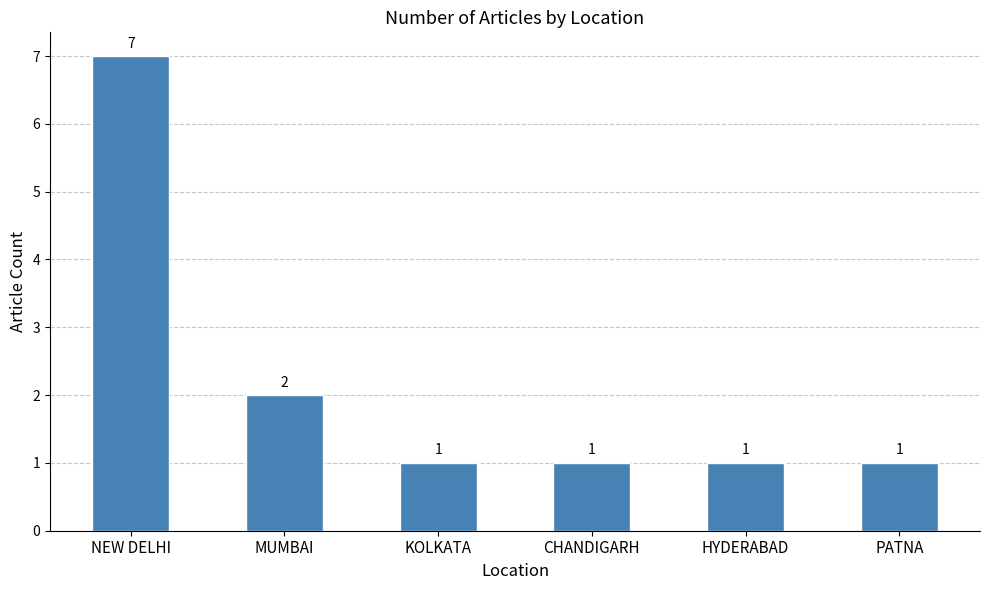

At which label is the value closest to 4?

MUMBAI